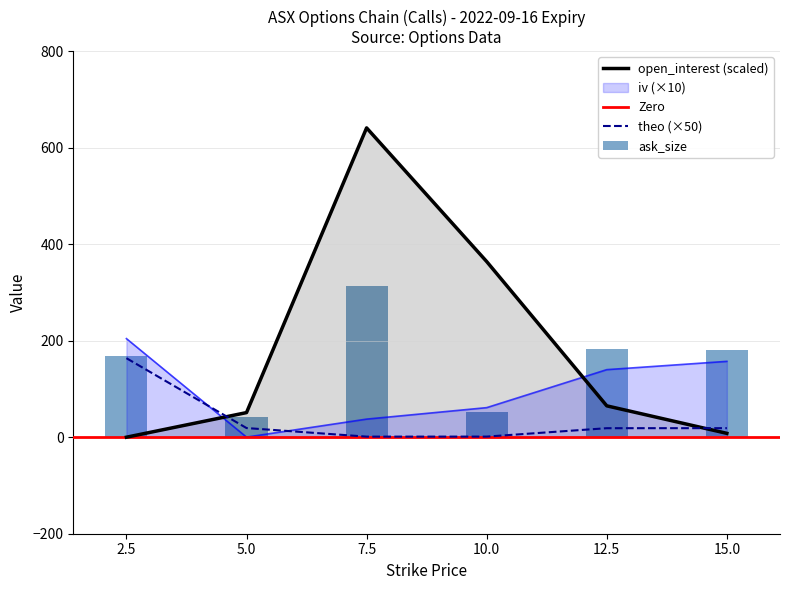

Which series has the largest total across all categories?

open_interest